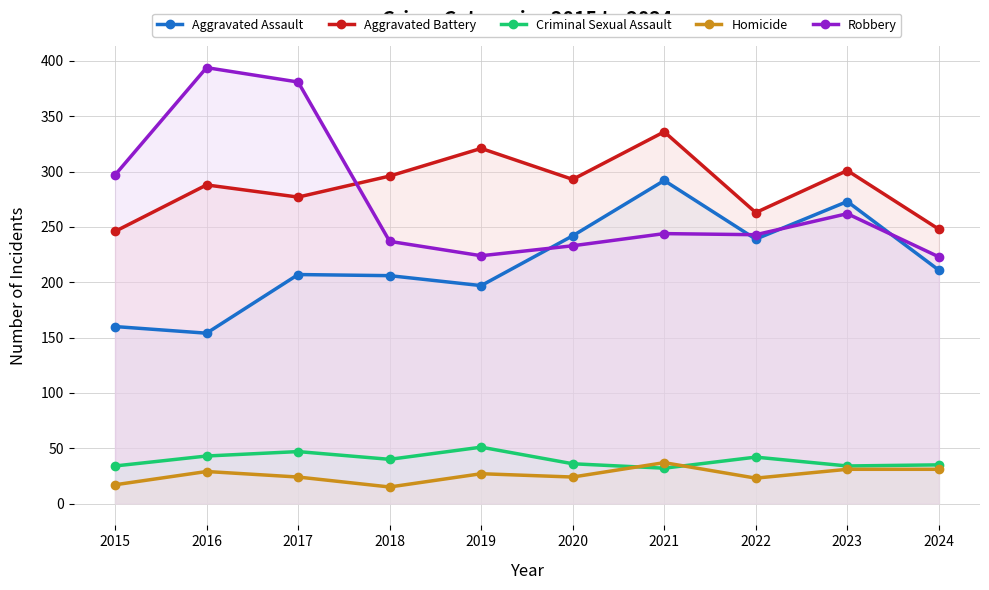

What is the total value across all series at 2016?

908